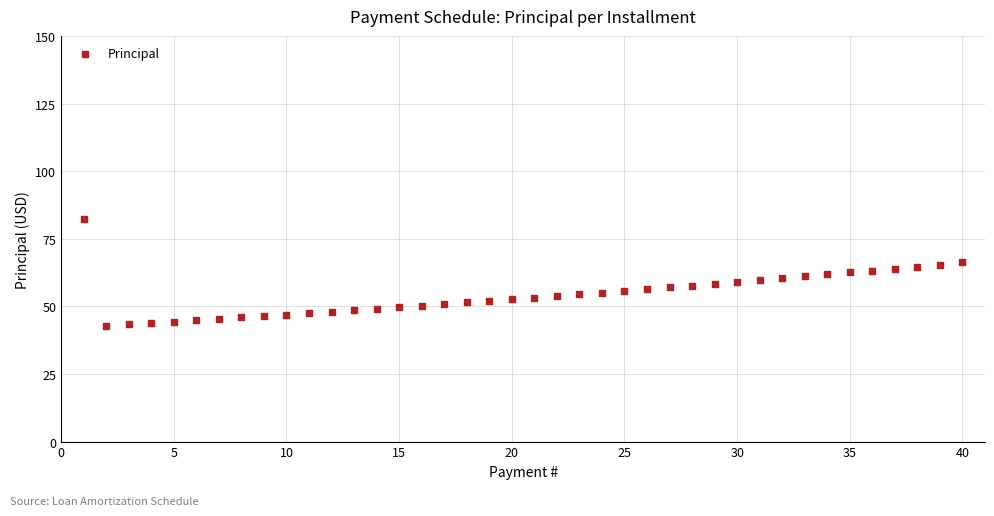

What is the range of X values (max minus min)?

39.0